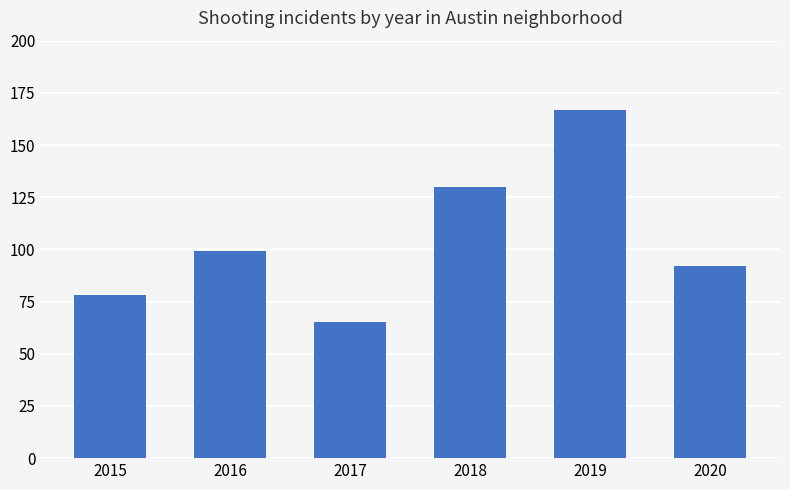

List the labels in order of value, smallest first.

2017, 2015, 2020, 2016, 2018, 2019